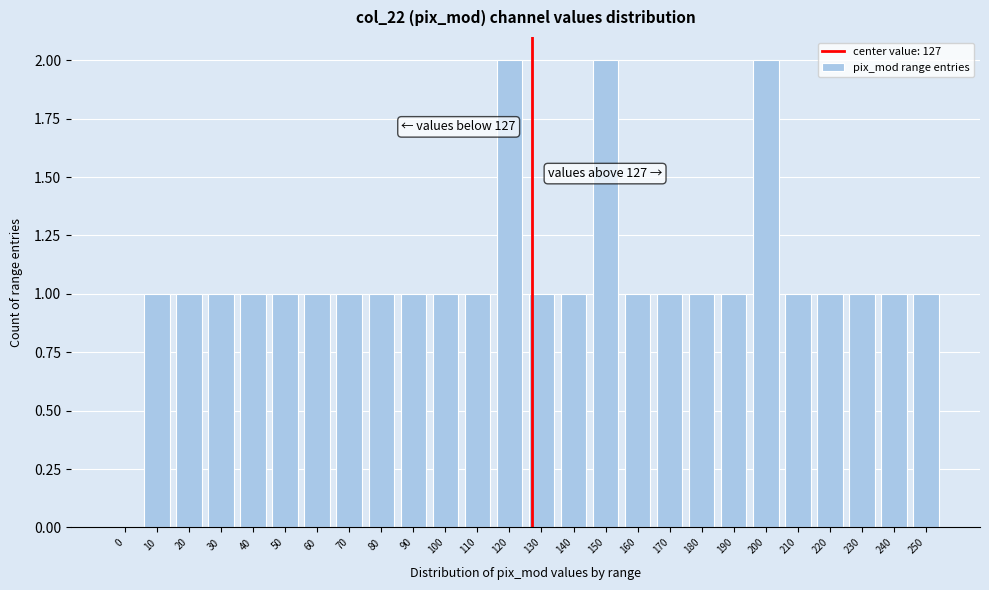

Reading left to right, list all the values displayed in this chart.

0=0	10=1	20=1	30=1	40=1	50=1	60=1	70=1	80=1	90=1	100=1	110=1	120=2	130=1	140=1	150=2	160=1	170=1	180=1	190=1	200=2	210=1	220=1	230=1	240=1	250=1